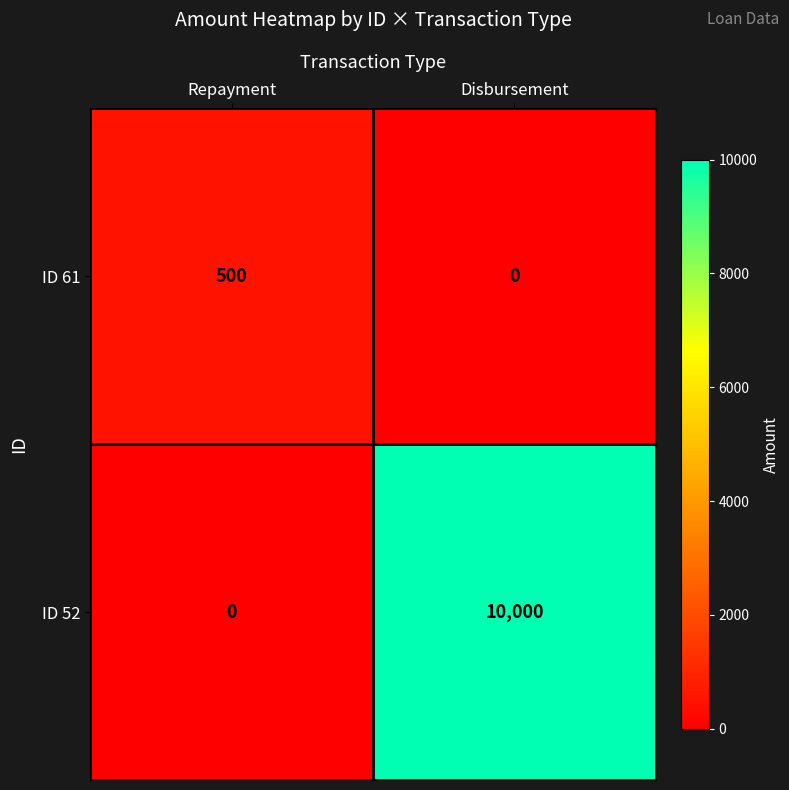

What is the sum of all ID 61 values?

500